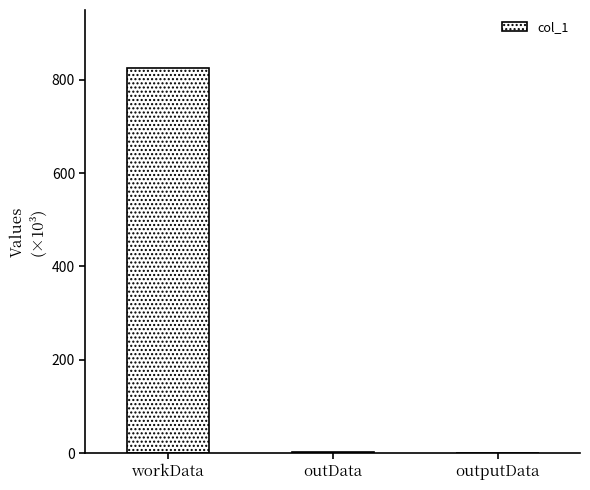

How many series are shown in this chart?

1